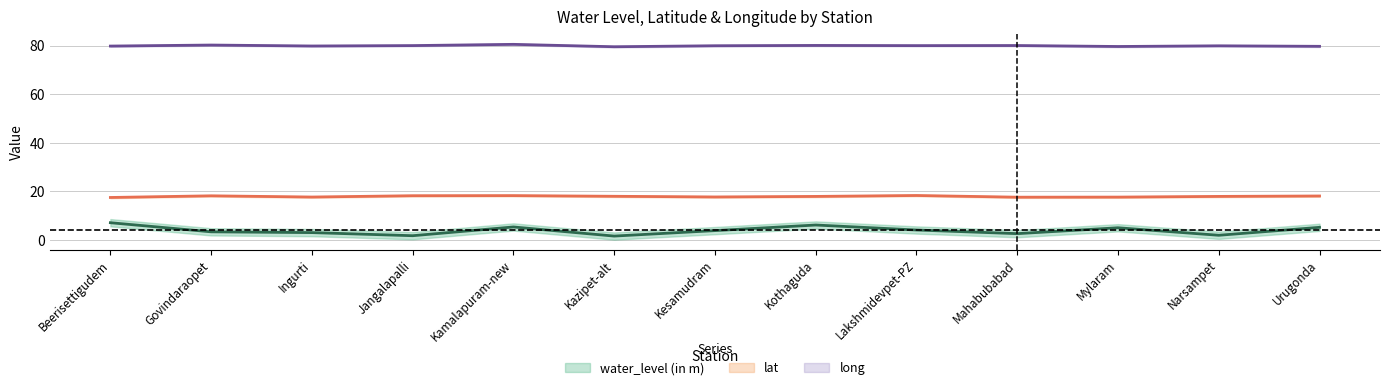

True or false: lat and water_level (in m) cross at least once.

False